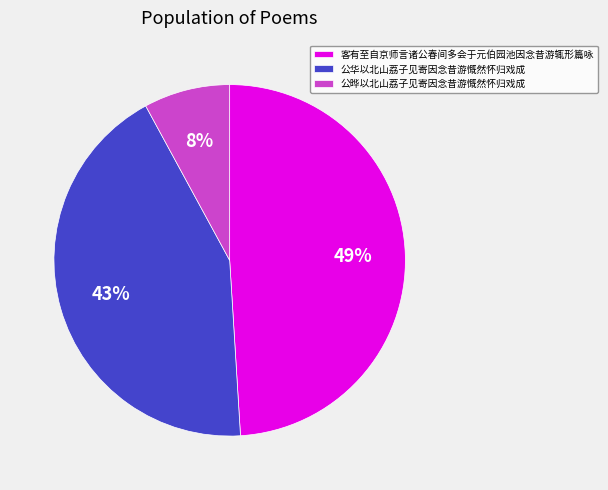

The 公晔以北山荔子见寄因念昔游慨然怀归戏成 slice represents 1% of the pie. True or false?

False